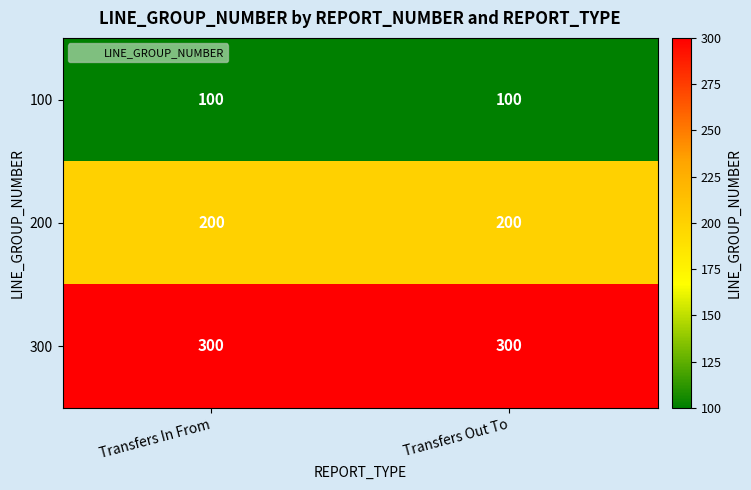

List the series in order of their peak value, lowest first.

100, 200, 300